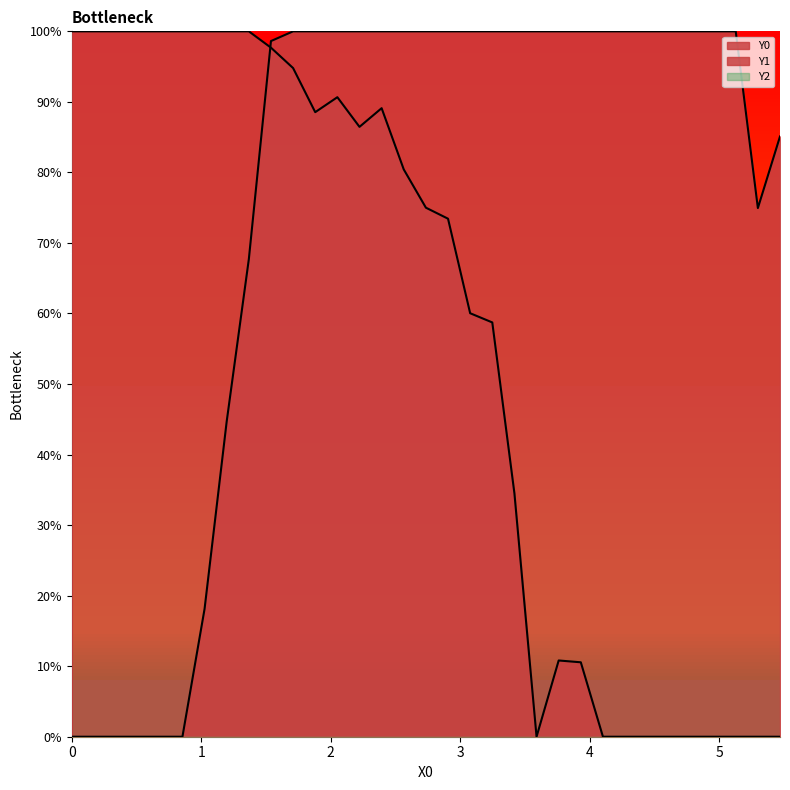

Does the chart have visible grid lines?

No